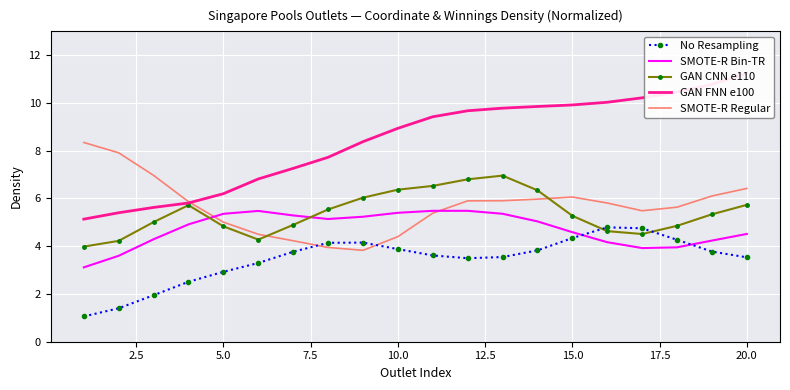

How many times do No Resampling and SMOTE-R Regular cross each other?

2